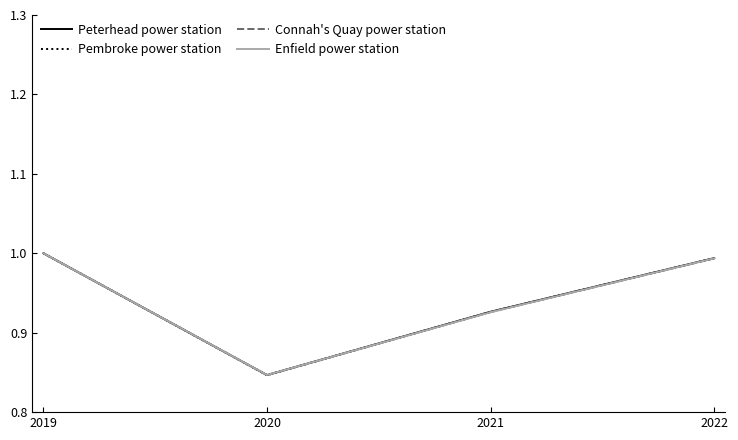

Which label corresponds to the smallest value in the chart?

2020